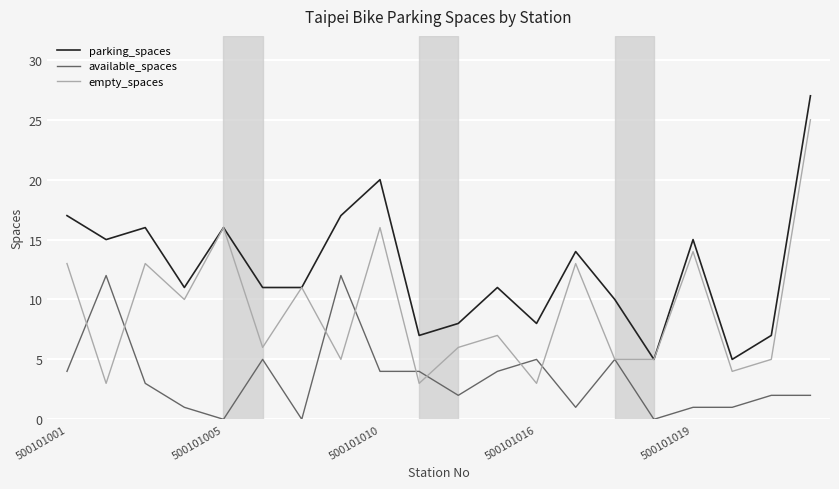

Which series has the largest total across all categories?

parking_spaces